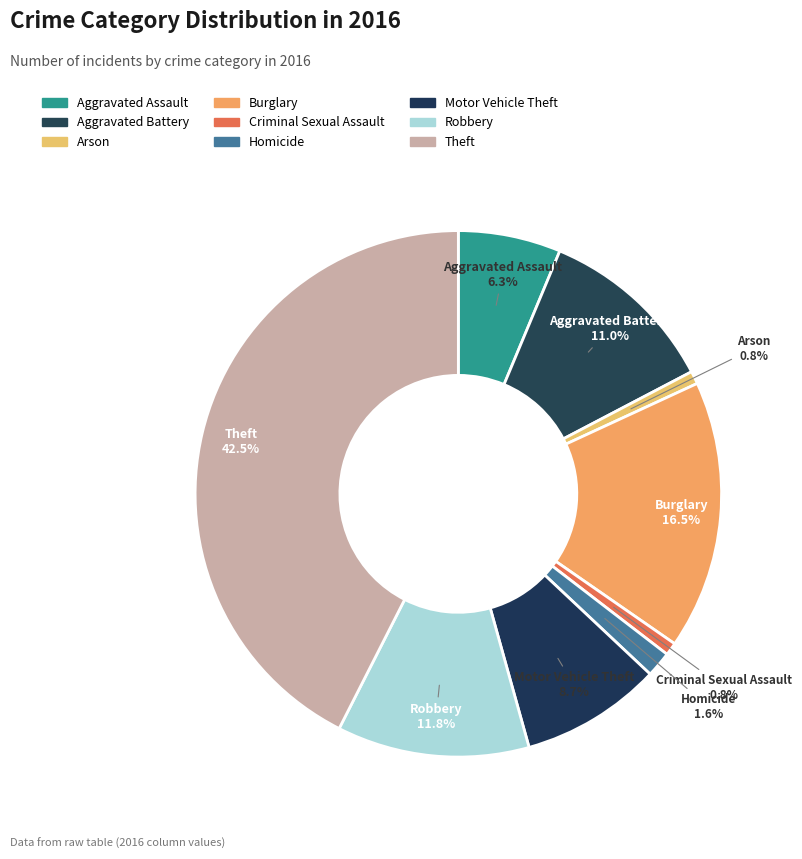

To the nearest percent, what percentage of the pie is Theft?

43%